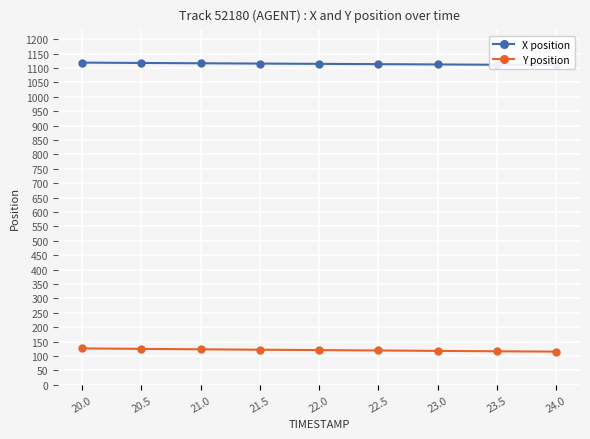

How many data points does each series have?

9